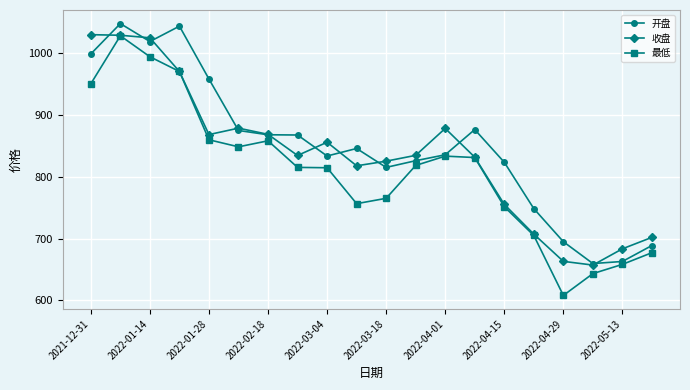

What are all the series names shown in the legend?

开盘, 收盘, 最低